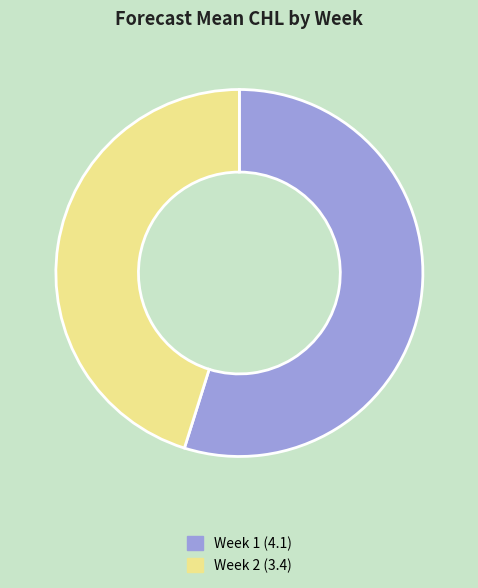

Which category has the smallest portion of the pie?

Week 2